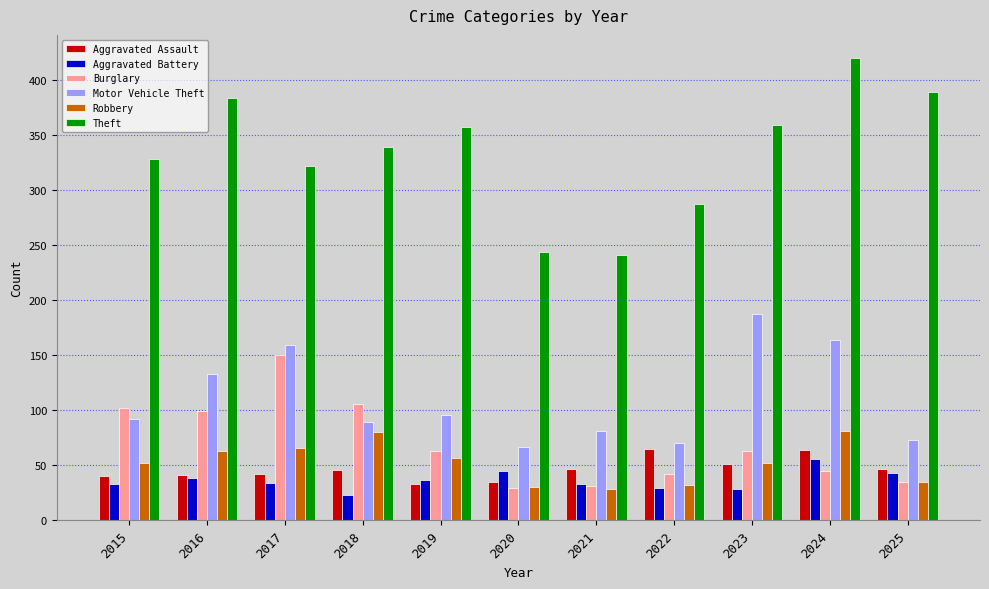

The Aggravated Battery series shows 75 at 2020. True or false?

False